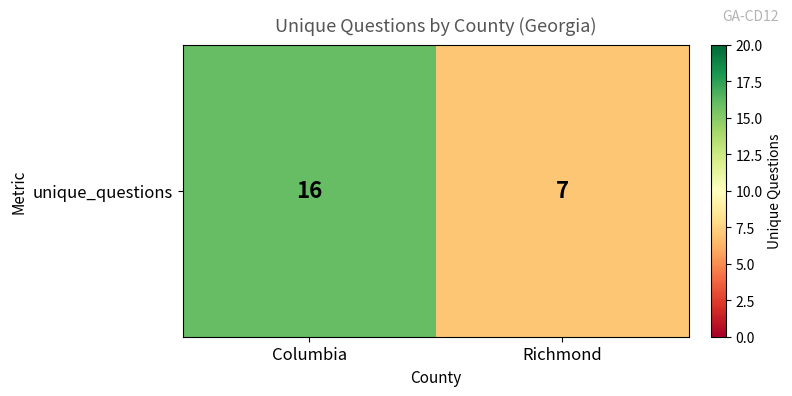

What is the sum of all values?

23